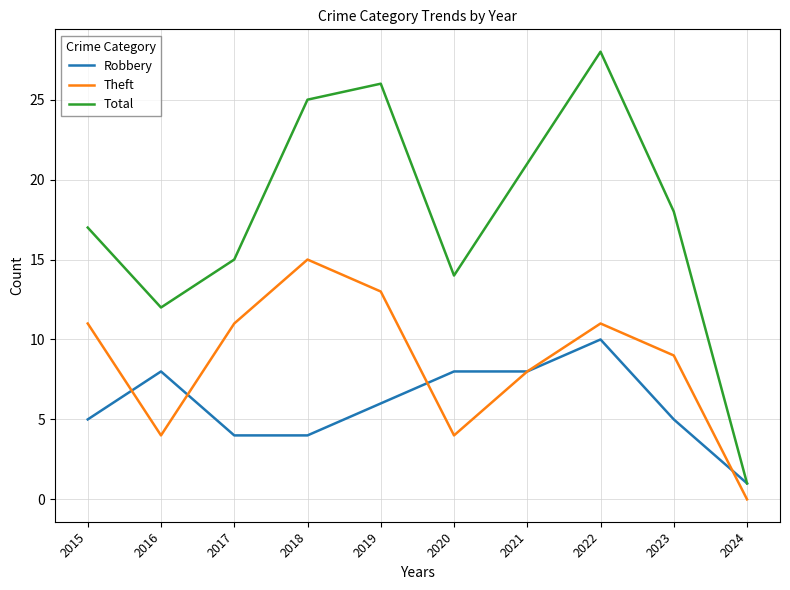

At which label does Robbery reach its minimum?

2024